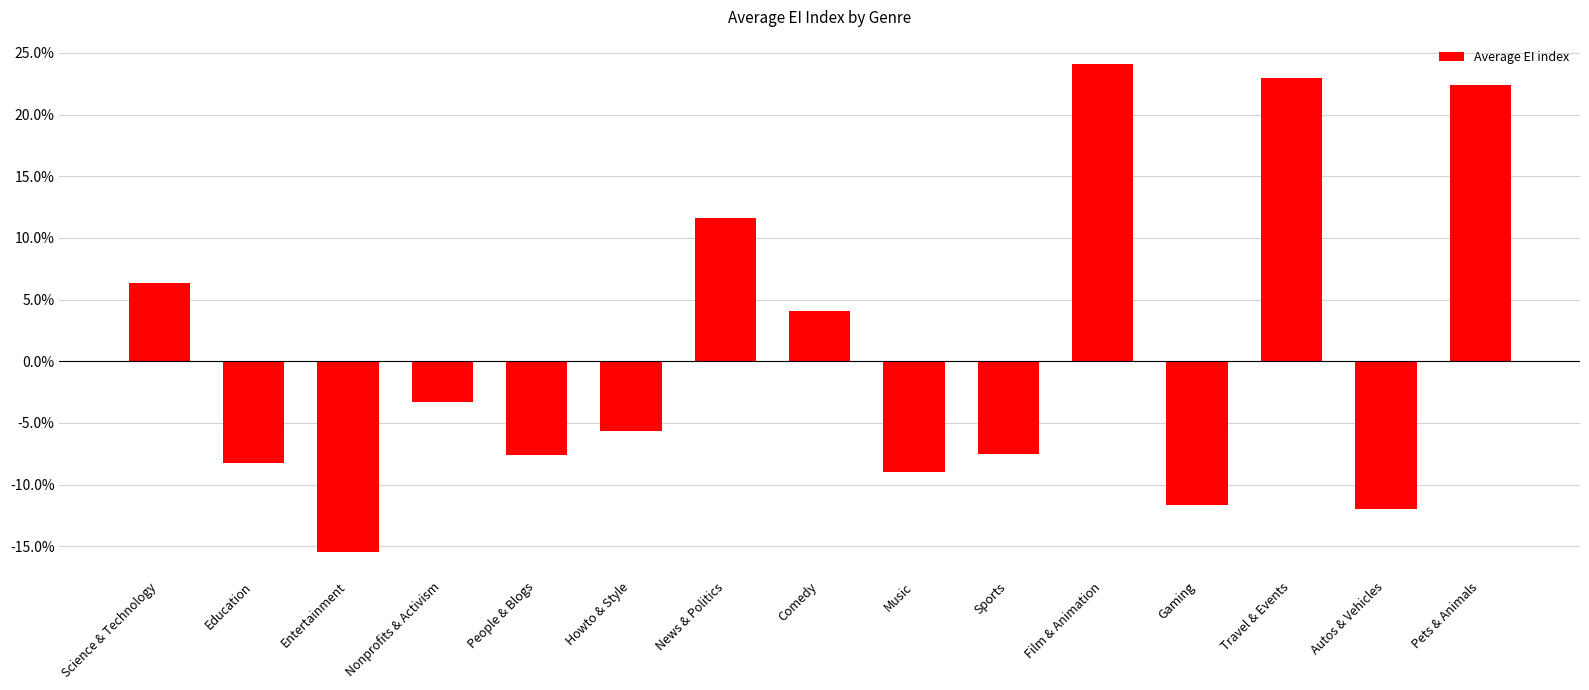

Does the chart contain any negative values?

Yes